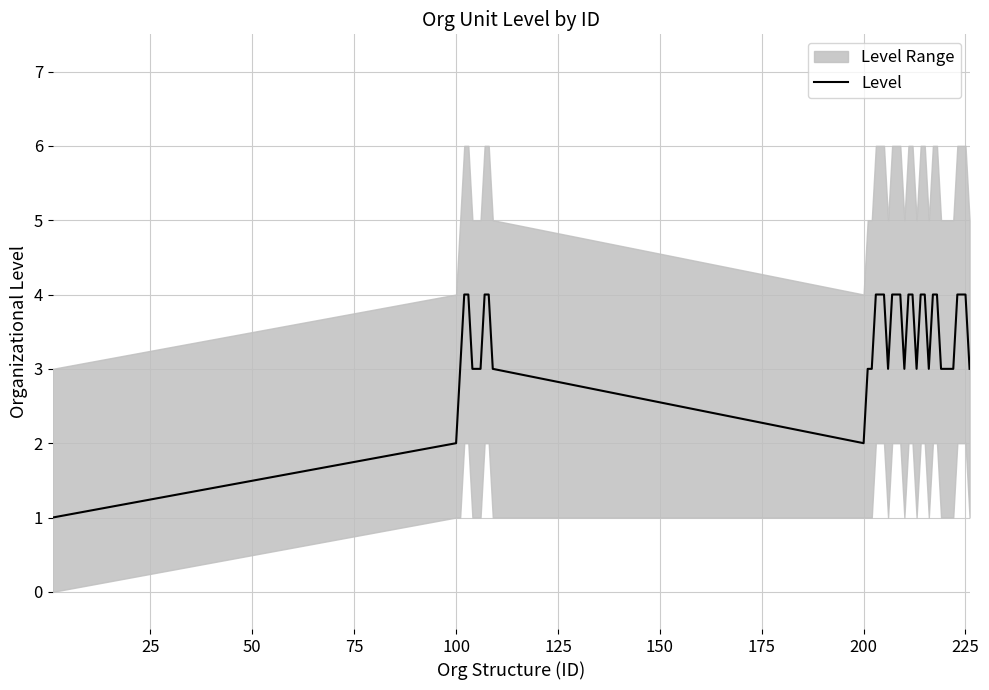

Does the chart display data point markers on the line(s)?

No